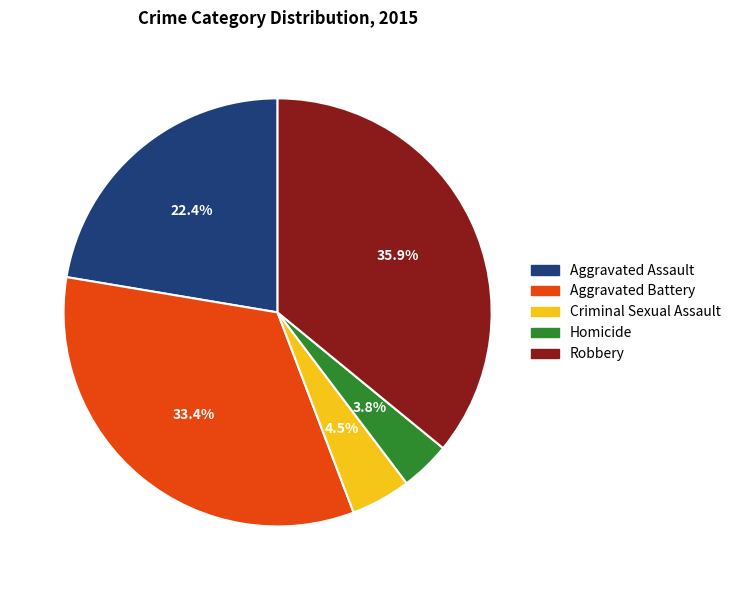

Which has a higher value, Aggravated Assault or Aggravated Battery?

Aggravated Battery